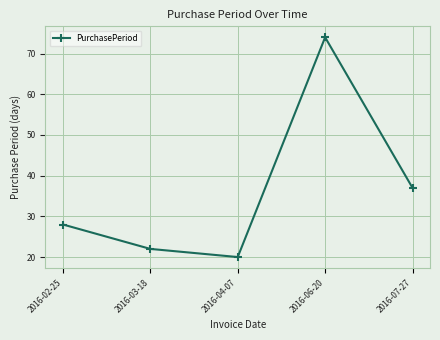

What is the label of the 5th point from the right?

2016-02-25